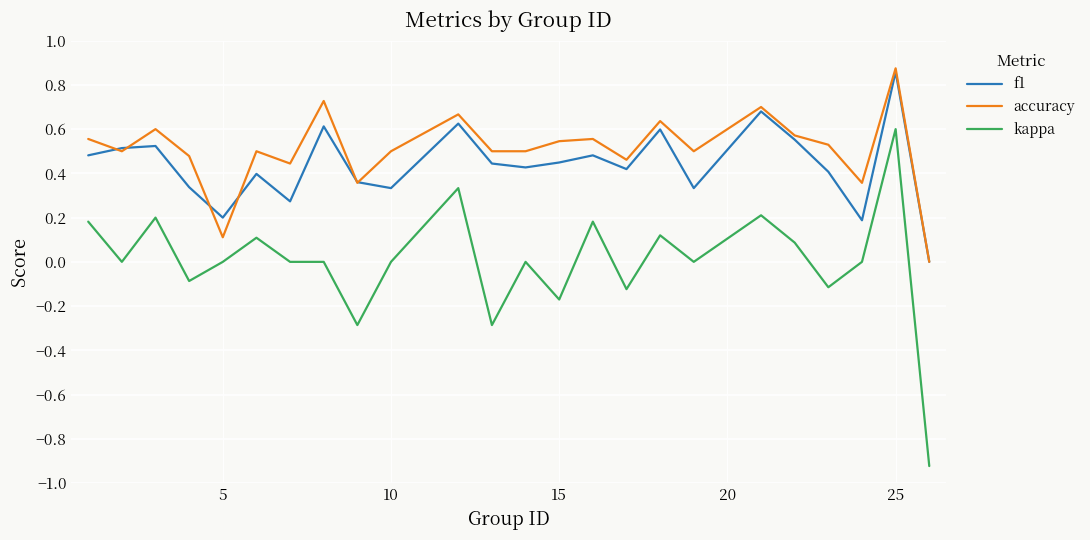

True or false: kappa and f1 cross at least once.

False